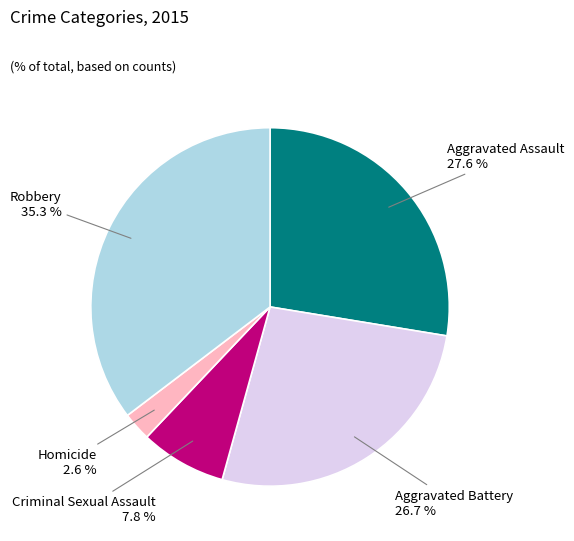

Which category has the smallest portion of the pie?

Homicide